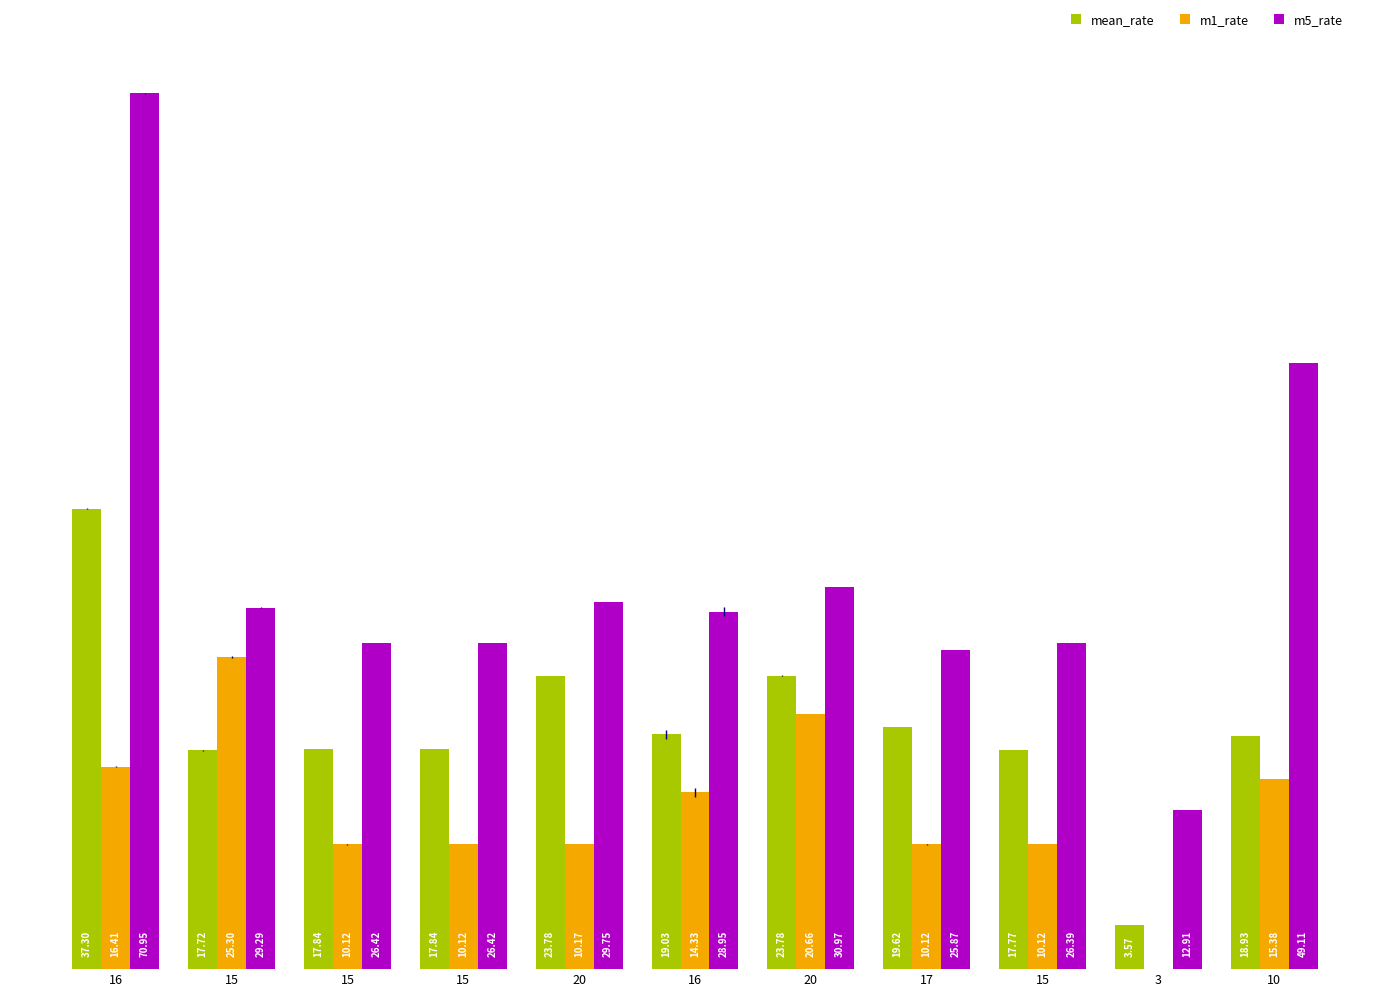

How many groups of bars are there?

11